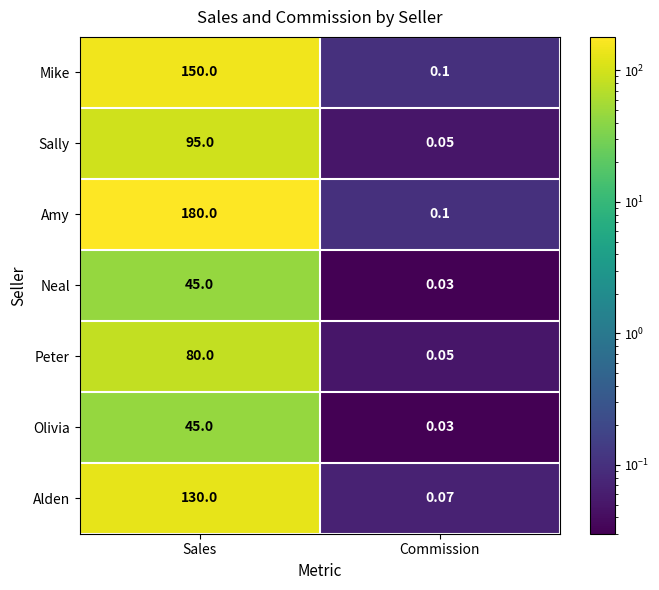

Which series changed the most between Sales and Commission?

Amy